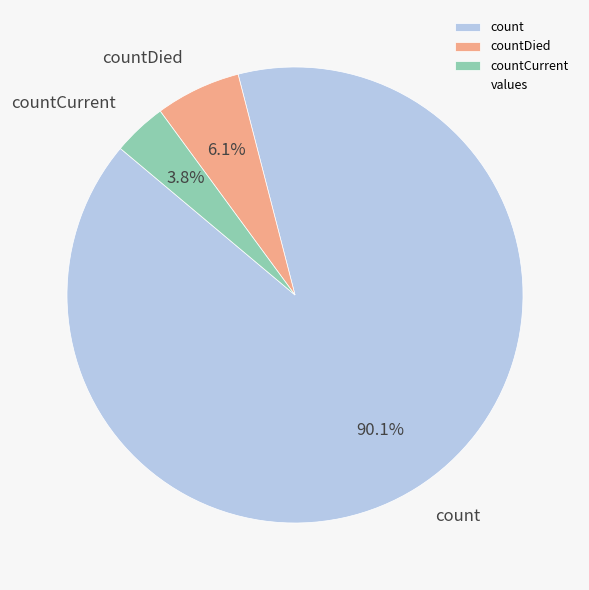

Does any single category account for the majority?

Yes